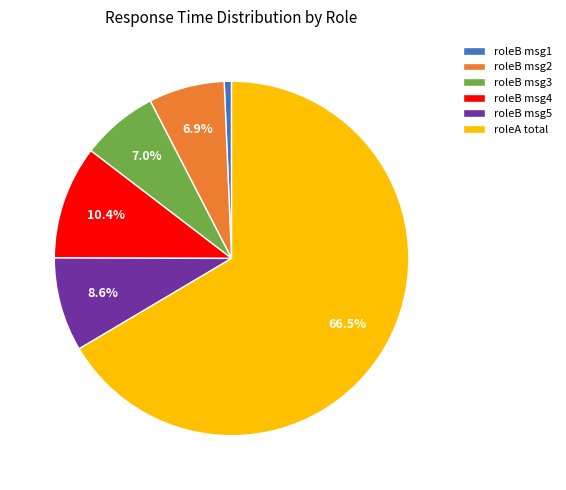

Which category has the smallest portion of the pie?

roleB msg1